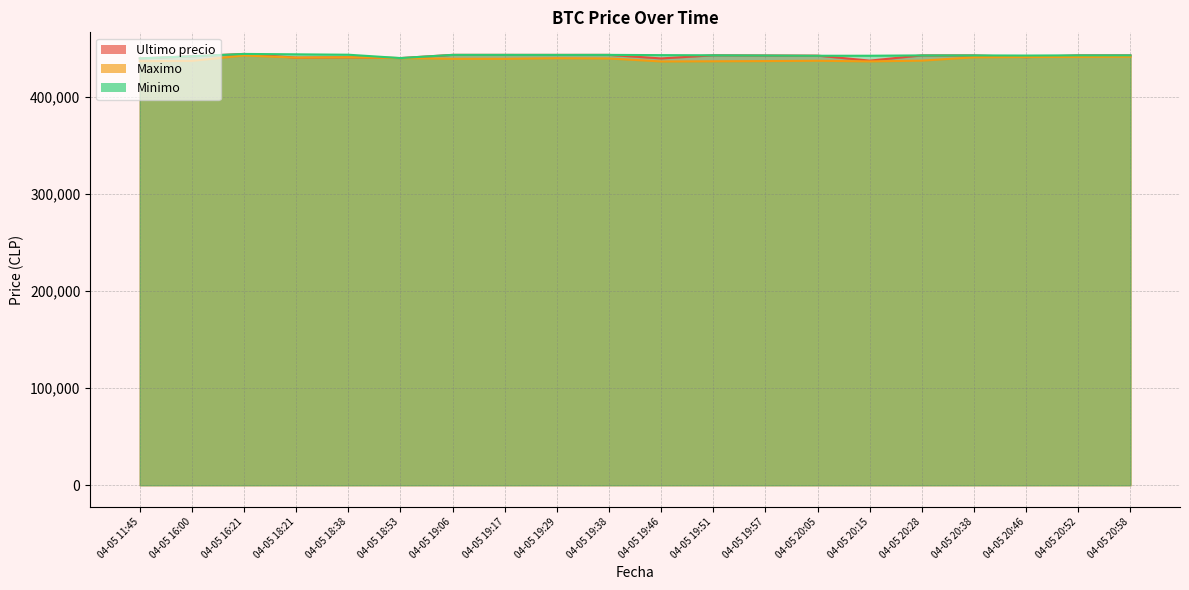

True or false: Ultimo precio has a value of 439823 at 04-05 19:46.

True